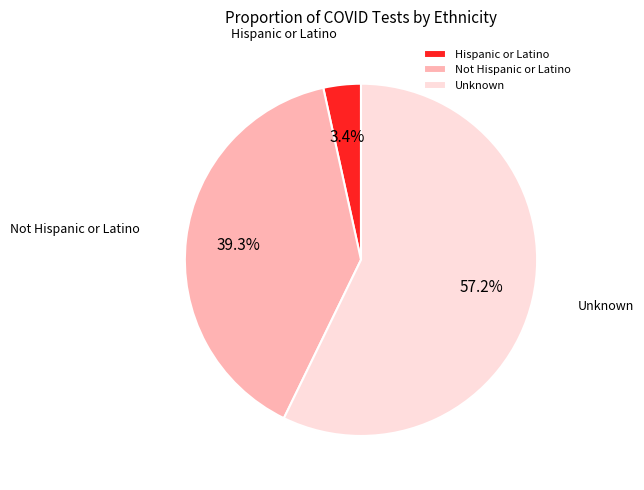

What percentage do Not Hispanic or Latino and Unknown together represent?

96.6%